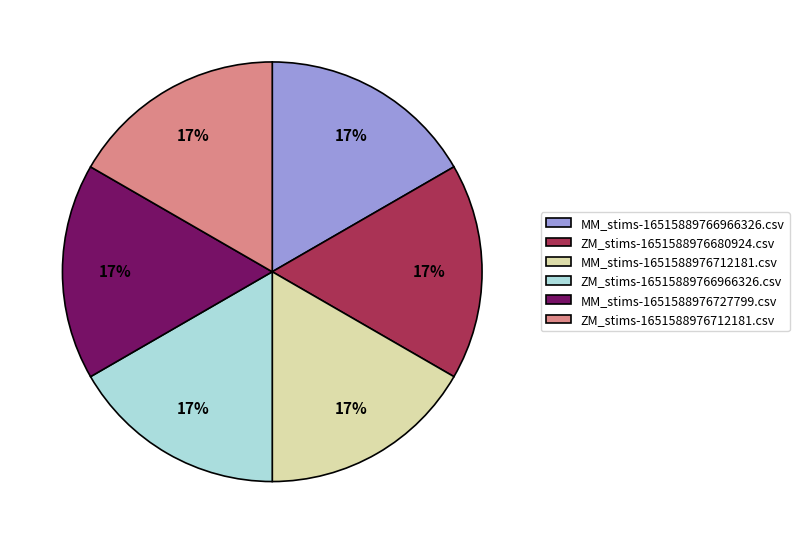

Do ZM_stims-1651588976712181.csv and ZM_stims-1651588976680924.csv together represent more than half of the pie?

No